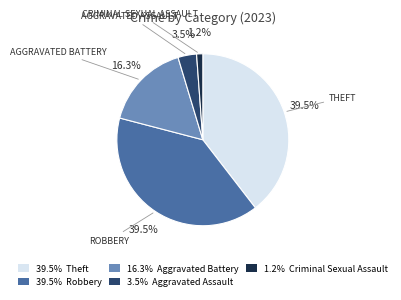

Is there any slice that represents more than half of the pie?

No